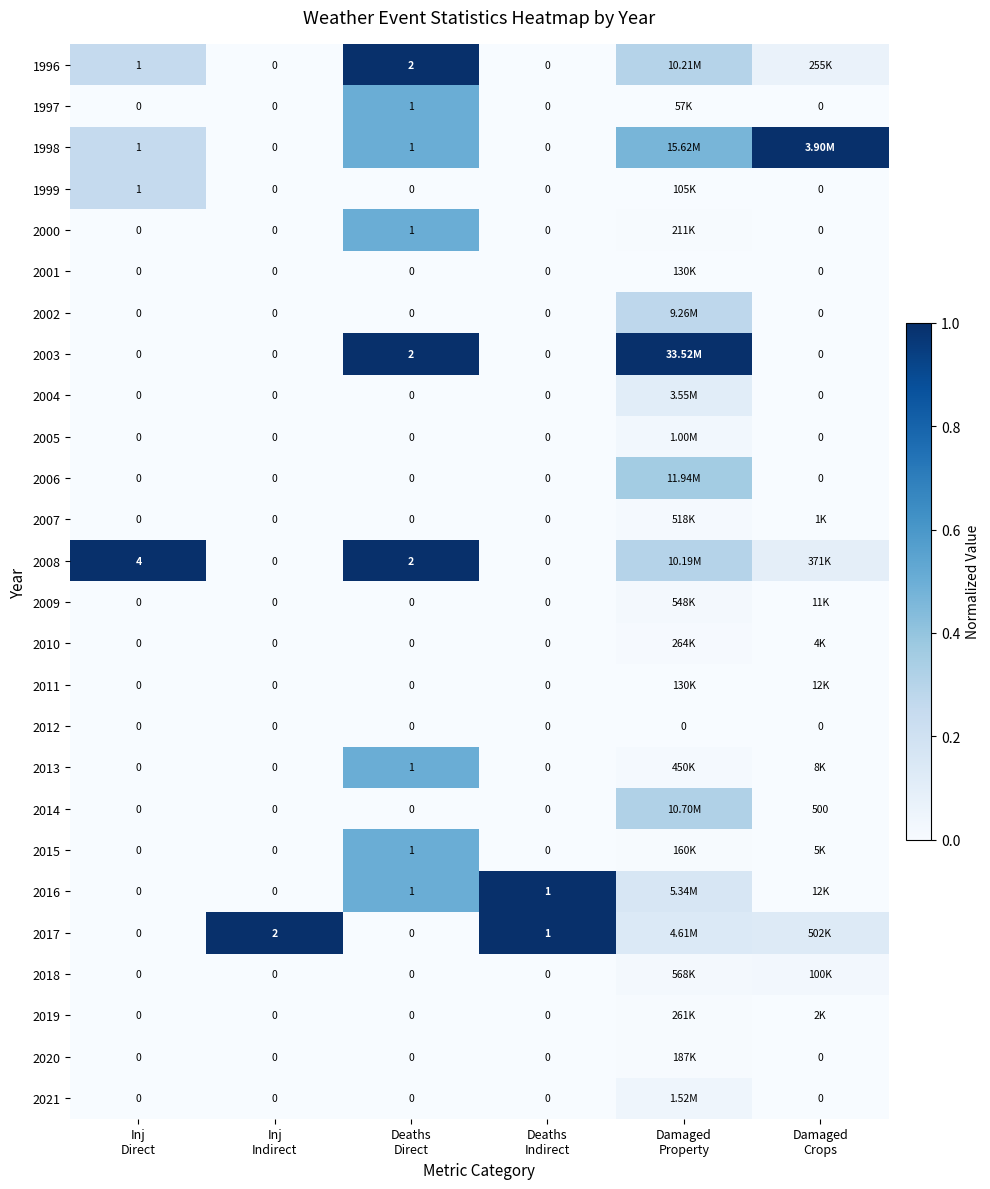

Which has a higher value, Inj
Direct or Damaged
Crops?

Inj
Direct